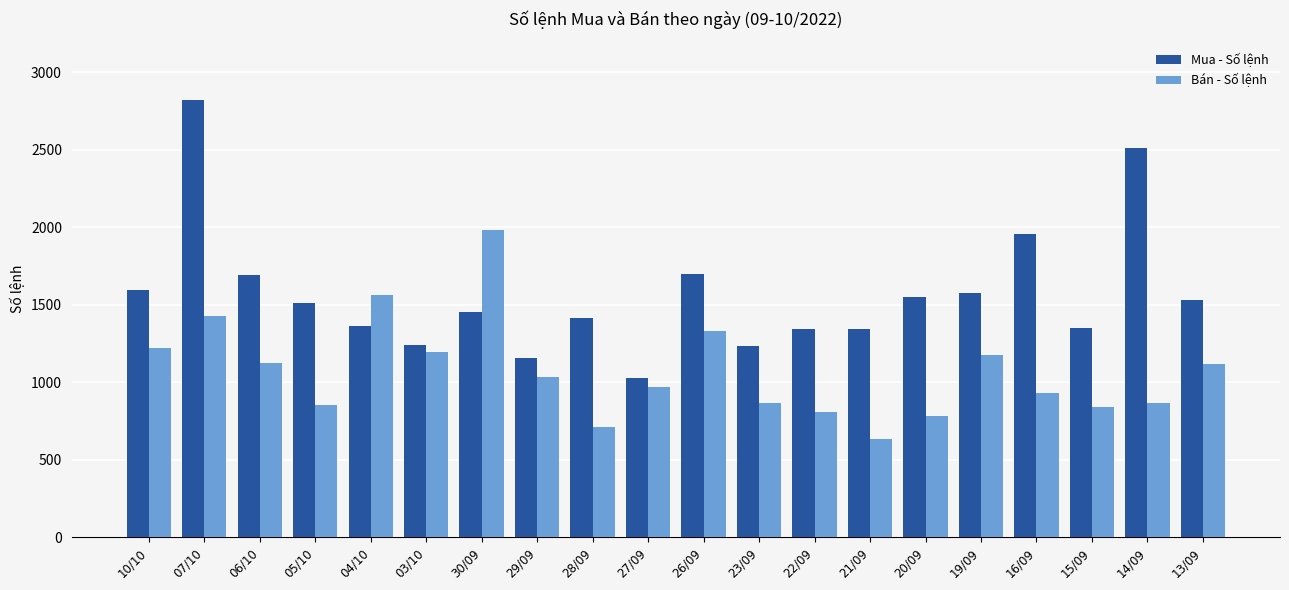

What is the minimum value shown in the chart?

633